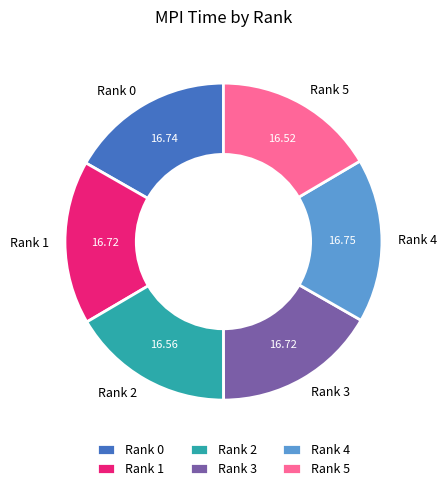

How many segments does this pie chart have?

6